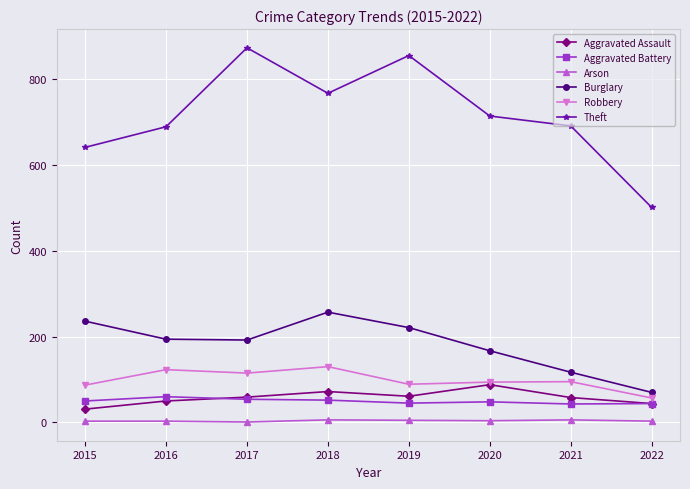

The Theft series shows 714 at 2020. True or false?

True